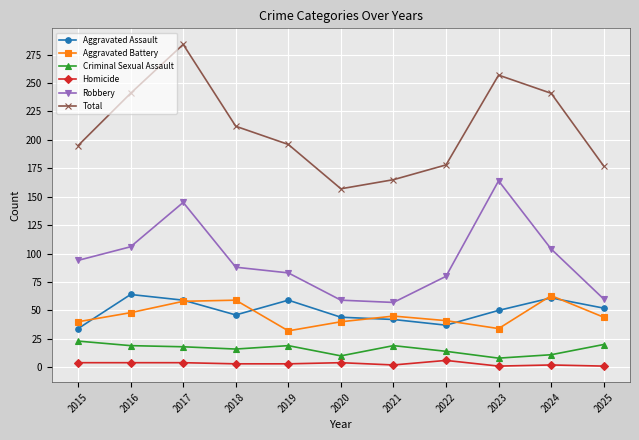

How many distinct data groups are displayed?

6